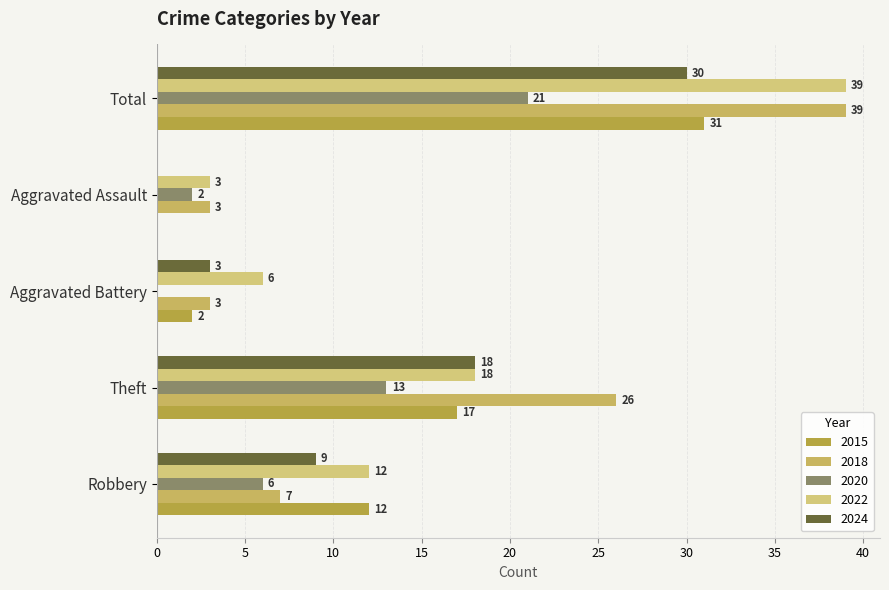

Reading right to left, extract all data points from this chart.

2015: Total=31	Aggravated Assault=0	Aggravated Battery=2	Theft=17	Robbery=12
2018: Total=39	Aggravated Assault=3	Aggravated Battery=3	Theft=26	Robbery=7
2020: Total=21	Aggravated Assault=2	Aggravated Battery=0	Theft=13	Robbery=6
2022: Total=39	Aggravated Assault=3	Aggravated Battery=6	Theft=18	Robbery=12
2024: Total=30	Aggravated Assault=0	Aggravated Battery=3	Theft=18	Robbery=9